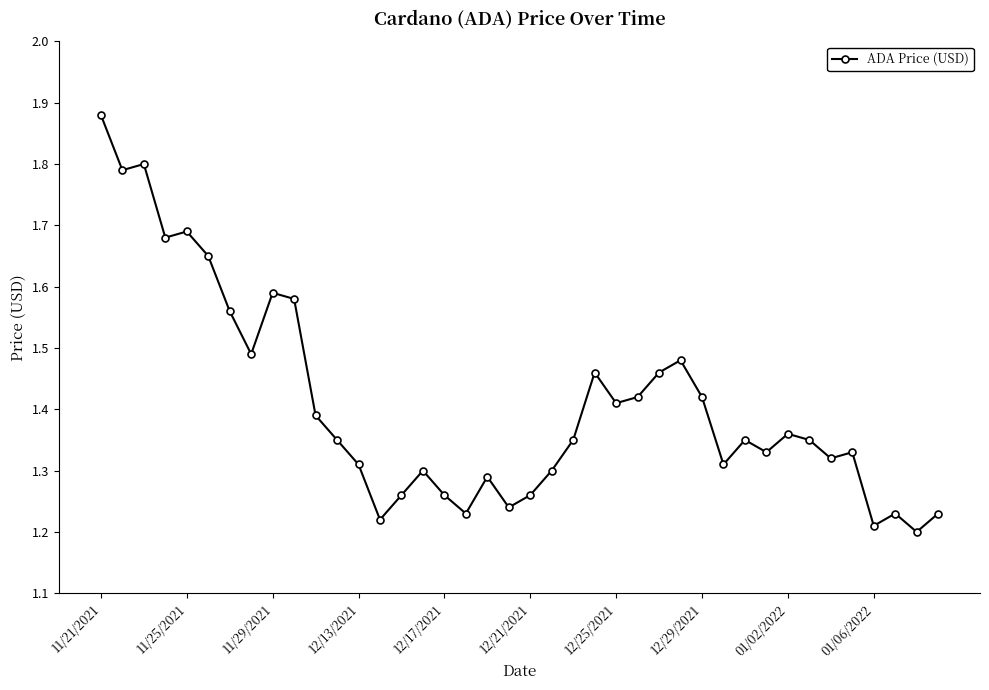

True or false: the data has more than 0 interior local peaks.

True